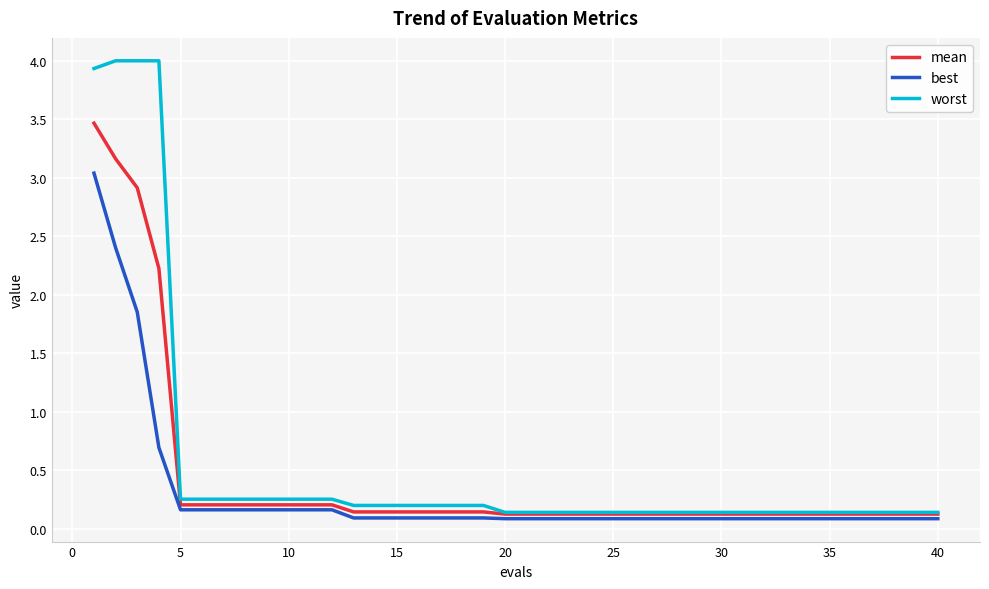

List the series in order of their peak value, lowest first.

best, mean, worst